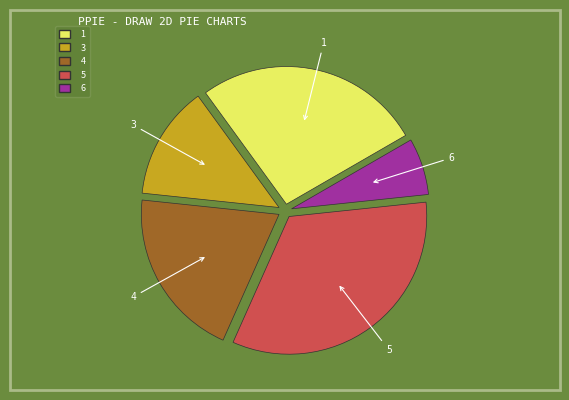

Does any single category account for the majority?

No